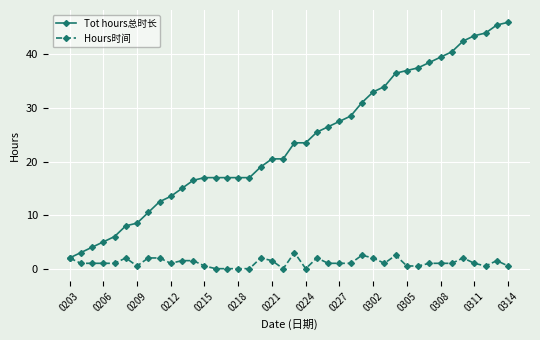

True or false: Hours时间 has more than 0 points higher than both neighbors.

True